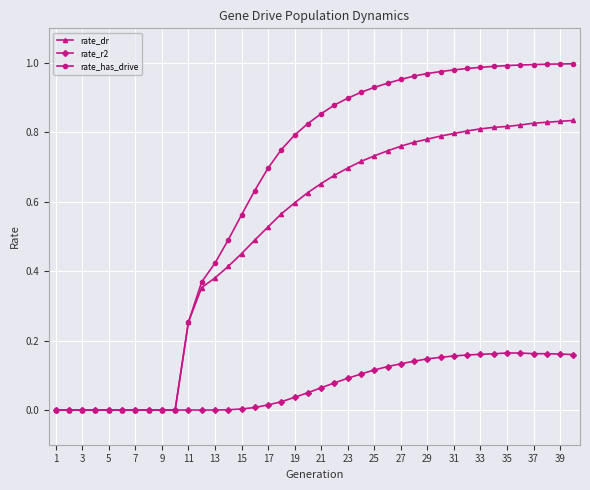

Which series has the largest total across all categories?

rate_has_drive